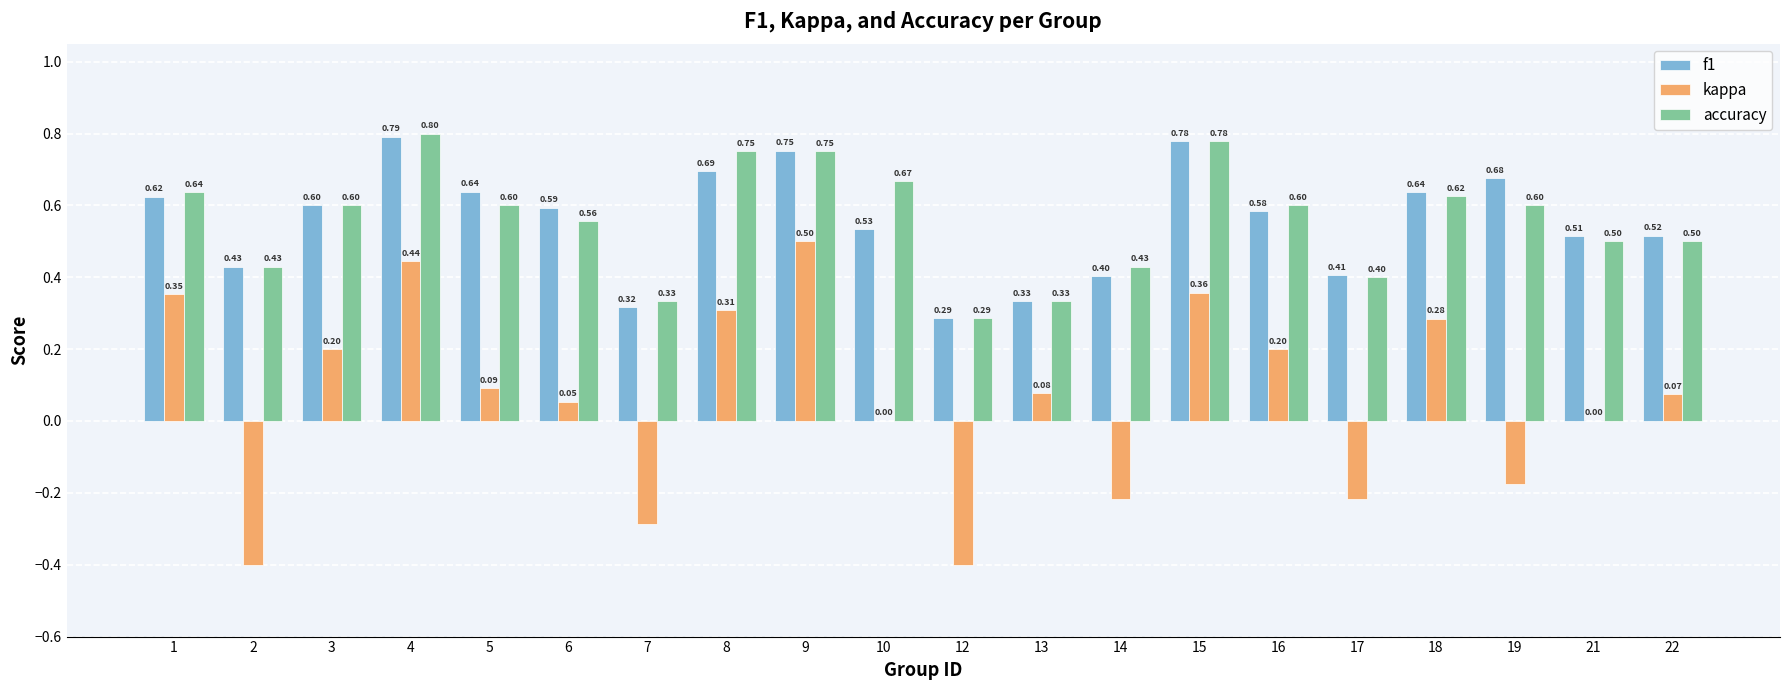

Between 7 and 8, which series saw the biggest shift?

kappa